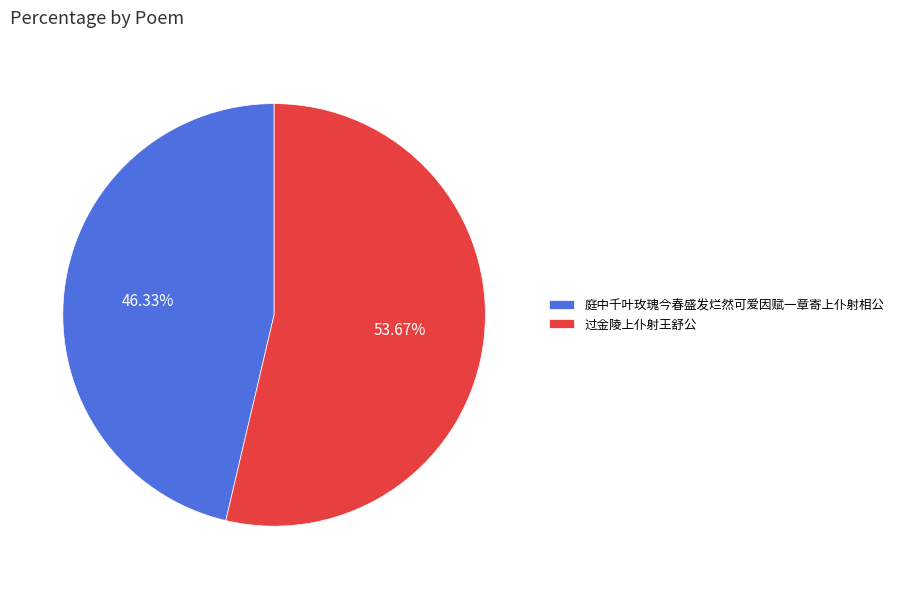

True or false: 过金陵上仆射王舒公 accounts for 61% of the total.

False